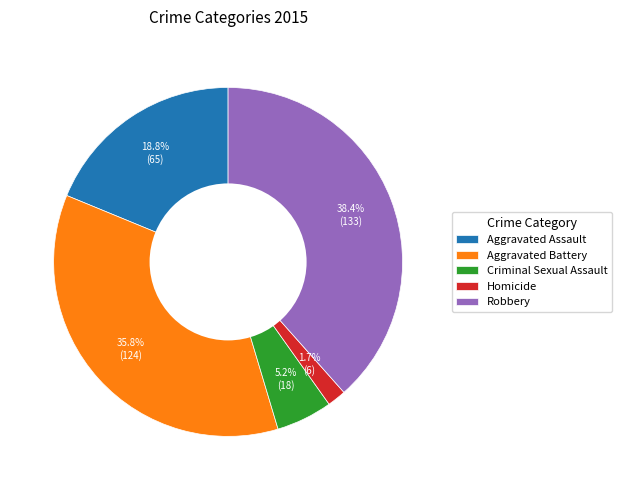

Is there a majority slice in this chart?

No